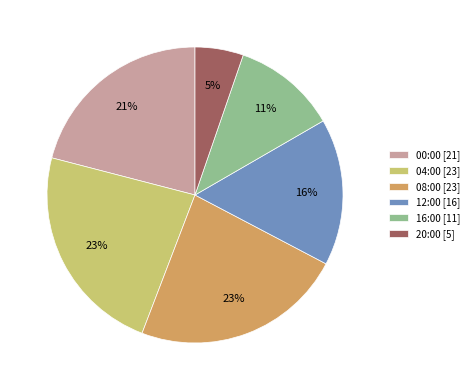

Does 16:00 represent more than half of the total?

No